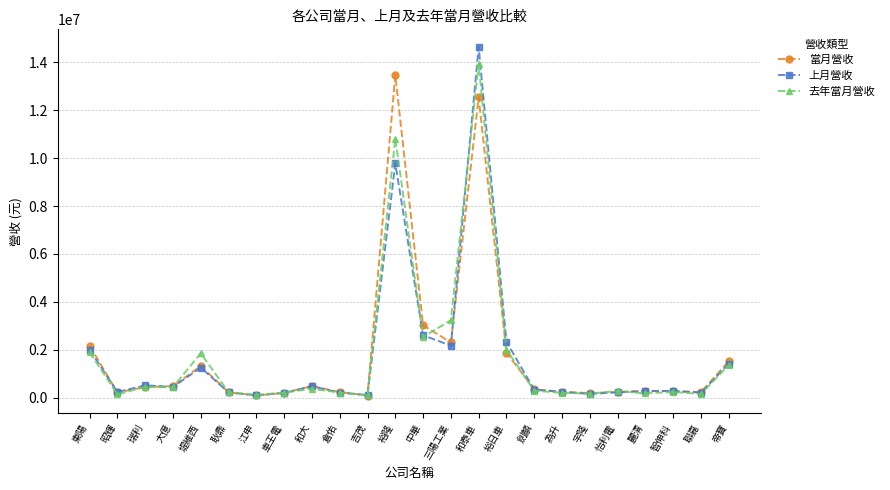

True or false: 去年當月營收 and 當月營收 cross at least once.

True